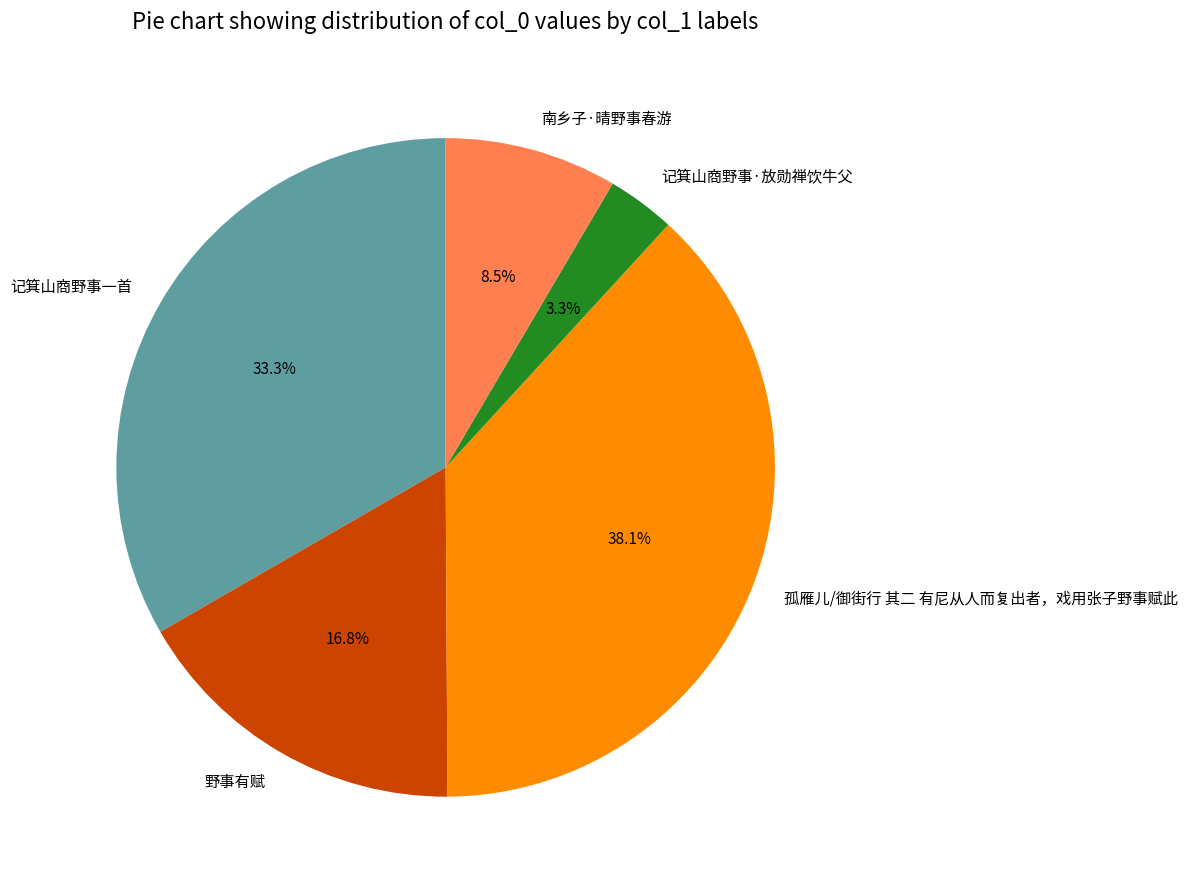

Is the sum of 南乡子·晴野事春游 and 记箕山商野事一首 greater than half?

No